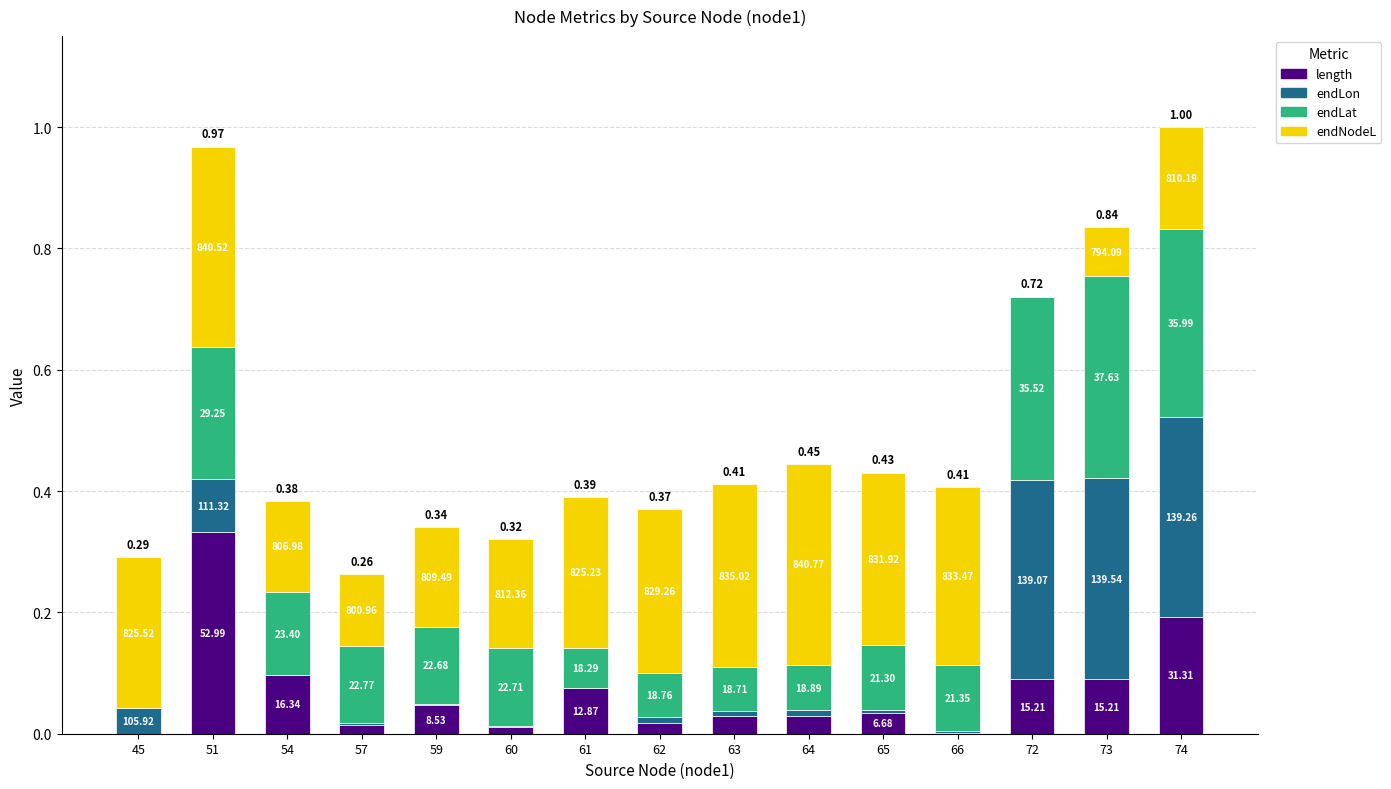

Are the bars grouped side by side (vs. stacked)?

No